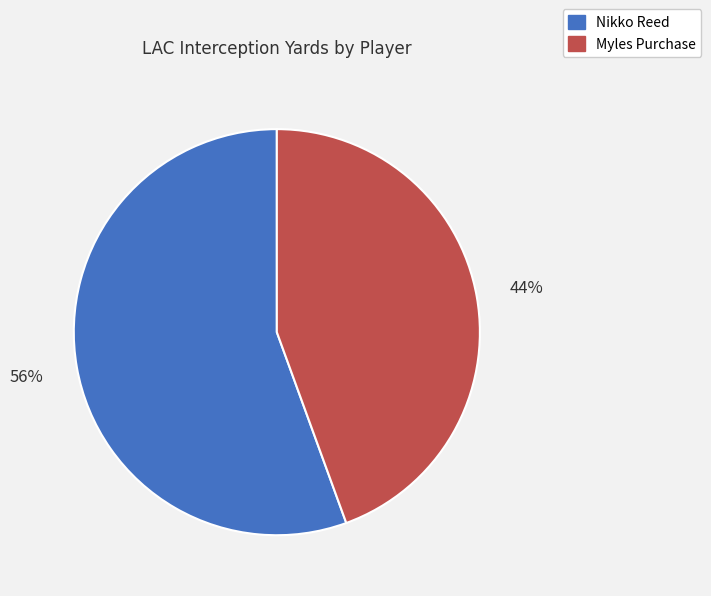

To the nearest percent, what is the average slice percentage?

50%